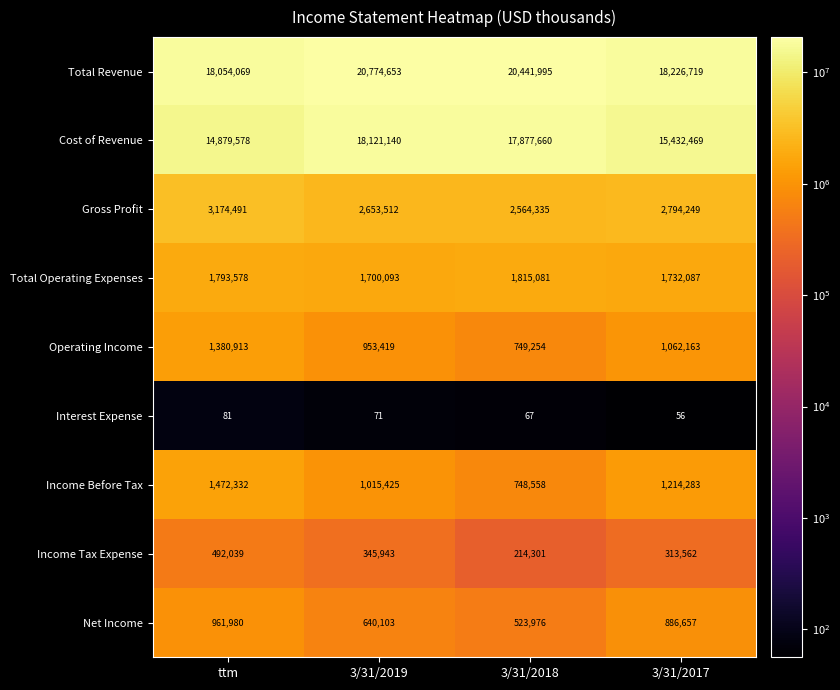

True or false: Net Income has a value of 523976 at 3/31/2018.

True